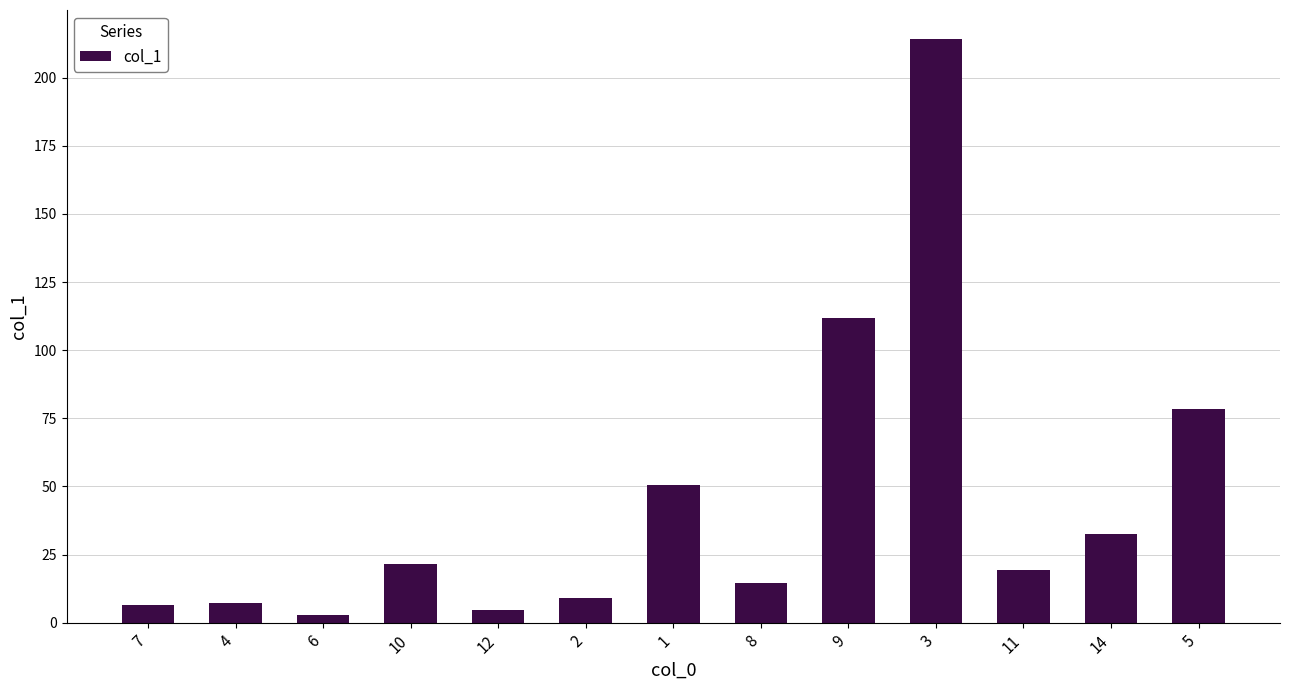

What is the average value?

44.1